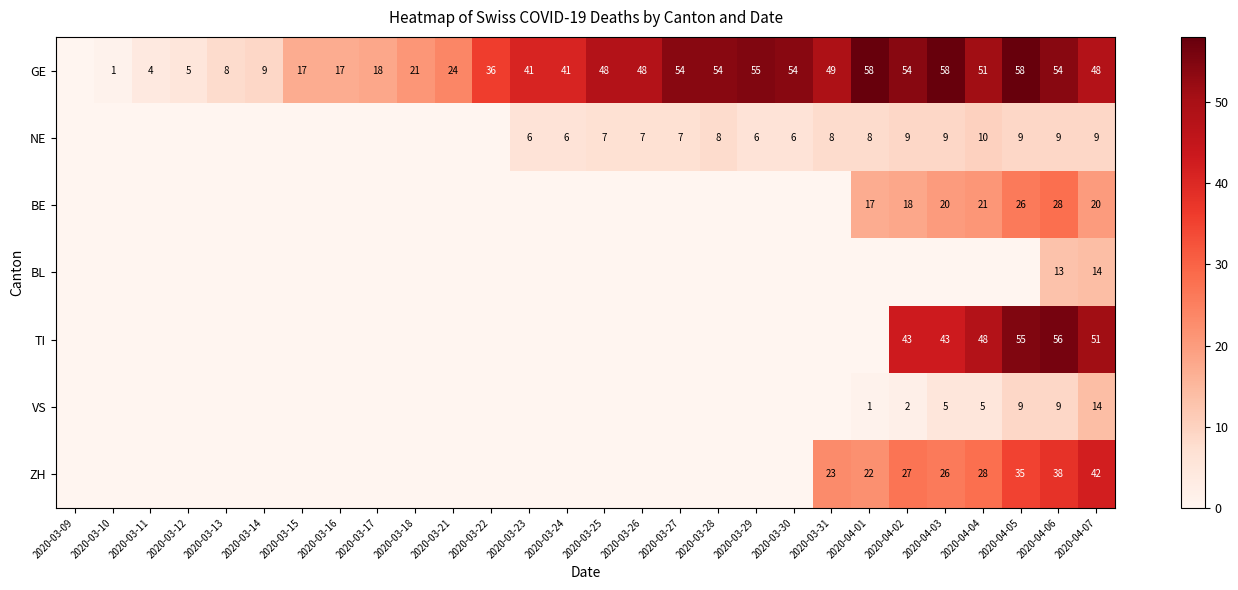

Is it true that GE equals 1 at 2020-03-11?

False